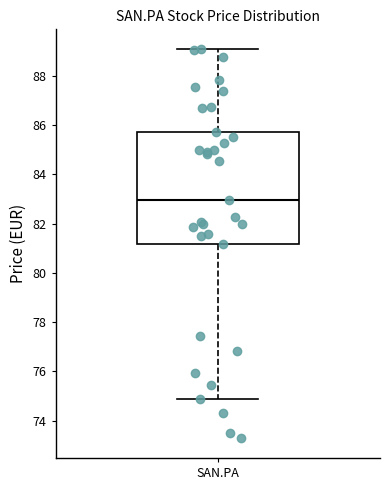

Read this box plot against the y-axis: the position of the median line, the range covered by the box, and the ends of both whiskers. The values are not printed on the chart, so give them approximately, as read against the axis.

median 83.0, box 81.2 to 85.8, whiskers 74.8 to 89.0